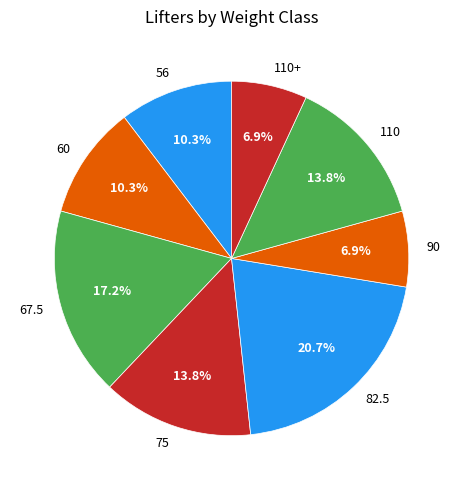

Between 110+ and 67.5, which is larger?

67.5